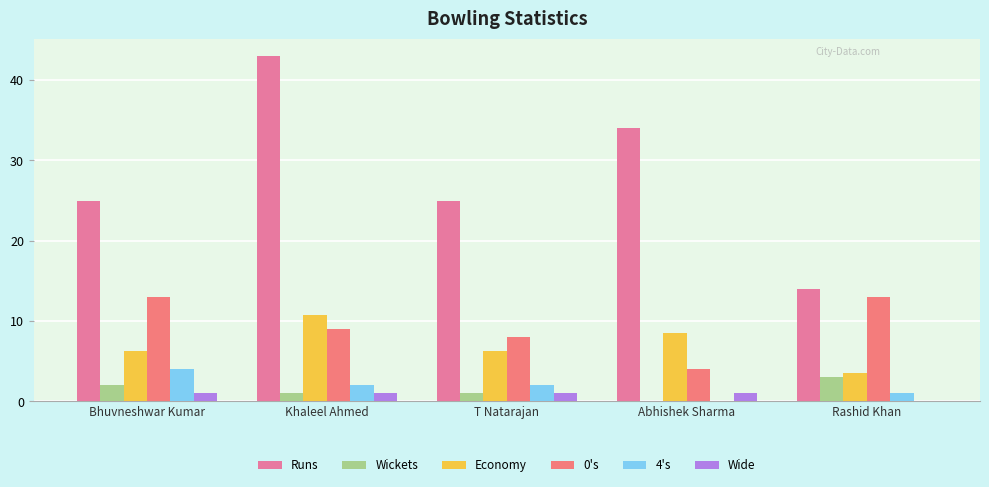

What is the difference between the maximum and minimum values in the Wickets series?

3.0